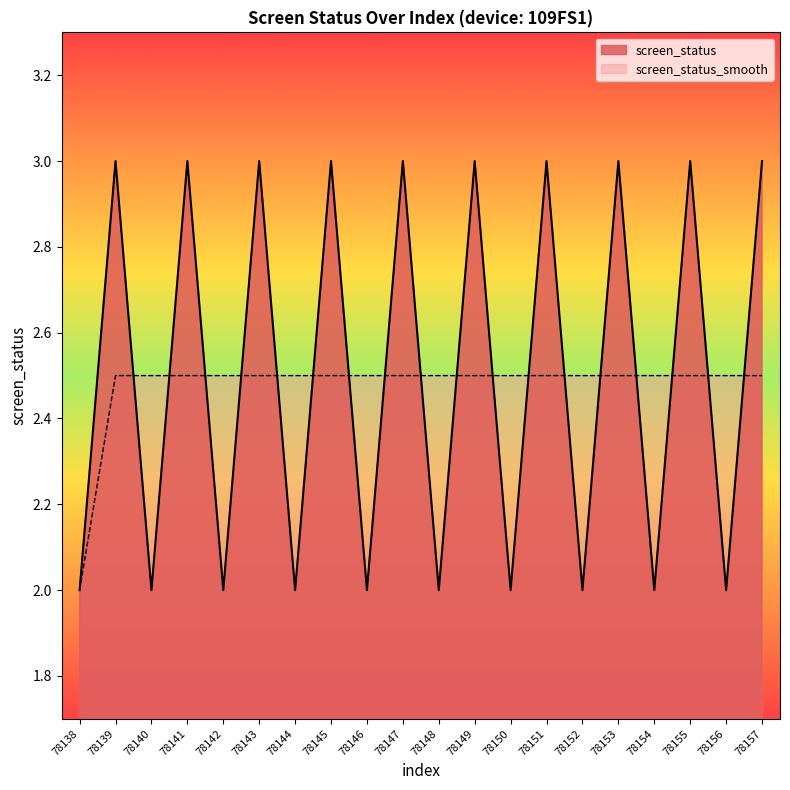

Reading right to left, list all the values displayed in this chart.

screen_status: 3.0	2.0	3.0	2.0	3.0	2.0	3.0	2.0	3.0	2.0	3.0	2.0	3.0	2.0	3.0	2.0	3.0	2.0	3.0	2.0
screen_status_smooth: 2.5	2.5	2.5	2.5	2.5	2.5	2.5	2.5	2.5	2.5	2.5	2.5	2.5	2.5	2.5	2.5	2.5	2.5	2.5	2.0